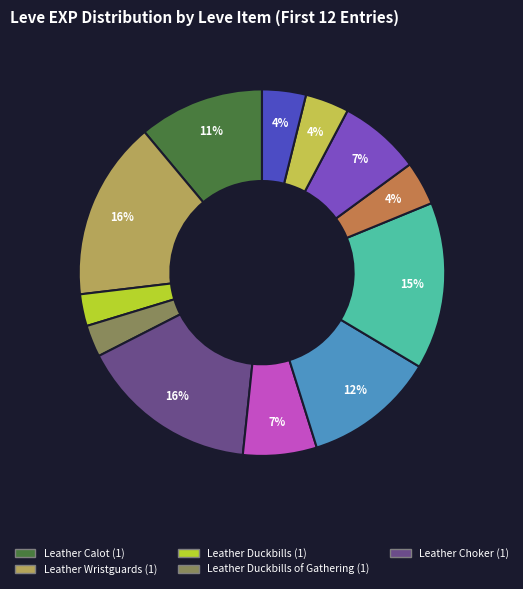

Which slice is the smallest?

Leather Duckbills (1)